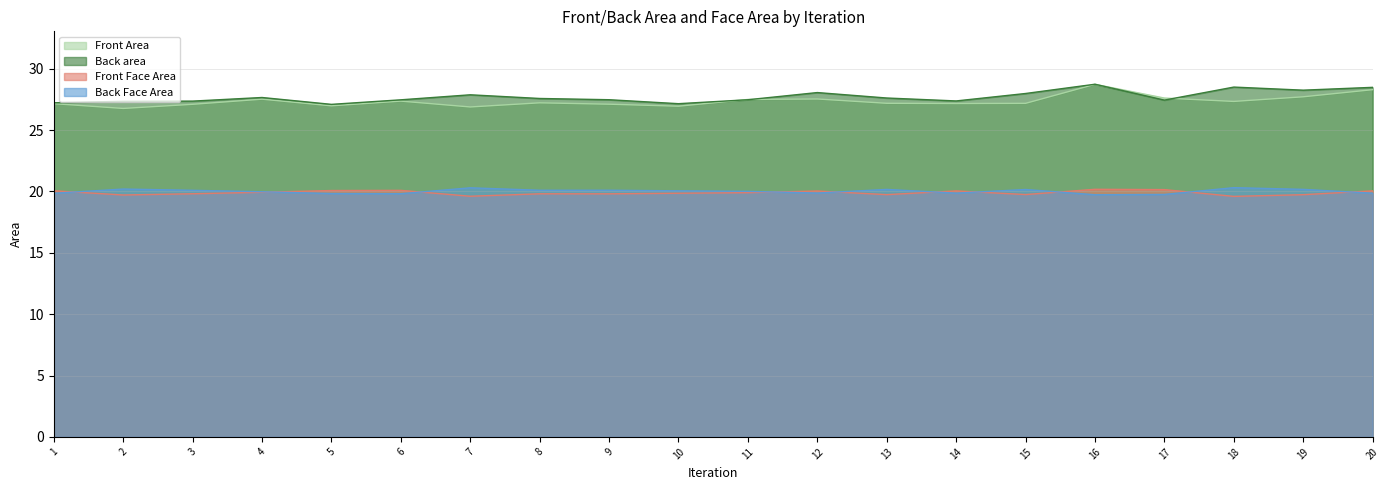

In Front Area, how many points are lower than both neighbors (excluding endpoints)?

6